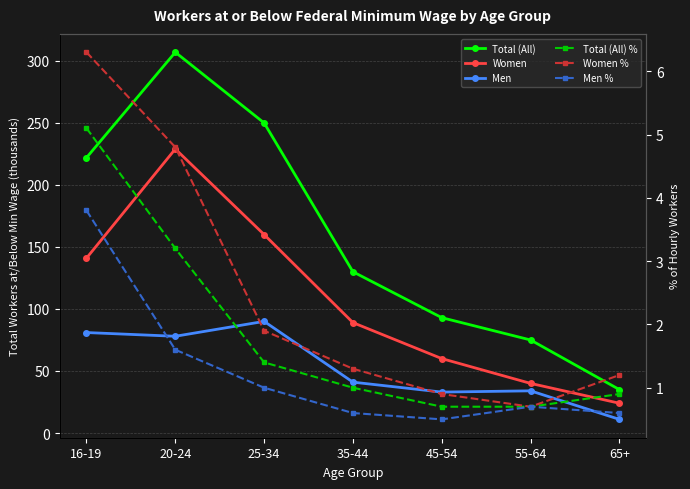

What is the maximum value for Women?

229.0